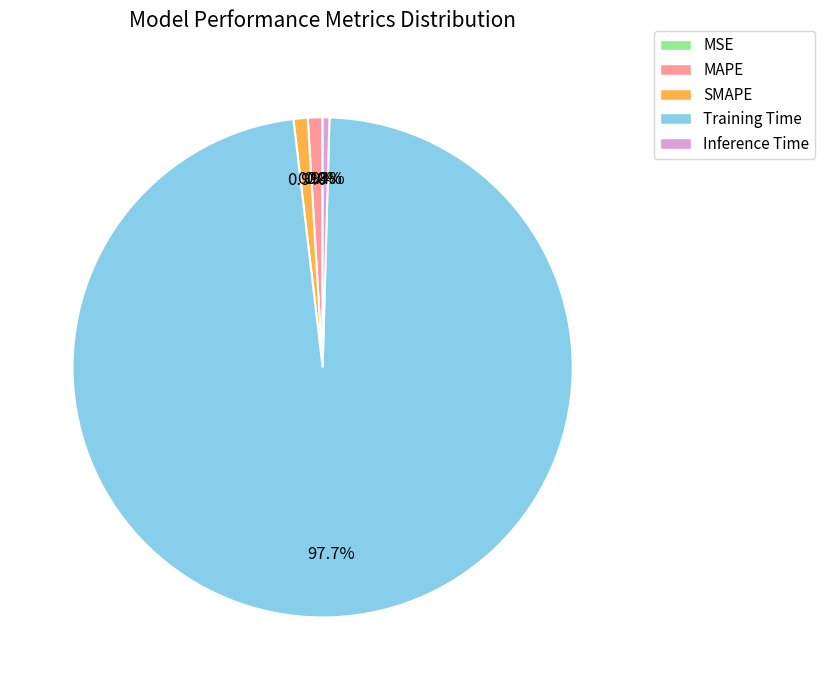

Do SMAPE and MAPE together represent more than half of the pie?

No